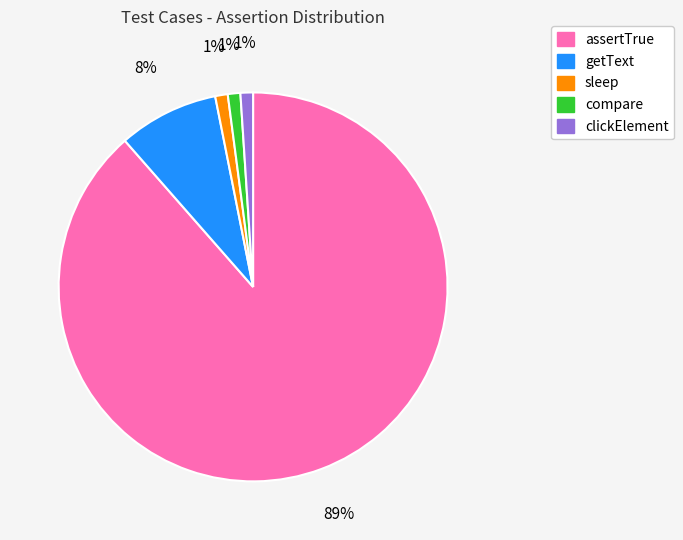

Which category has the biggest portion of the pie?

assertTrue